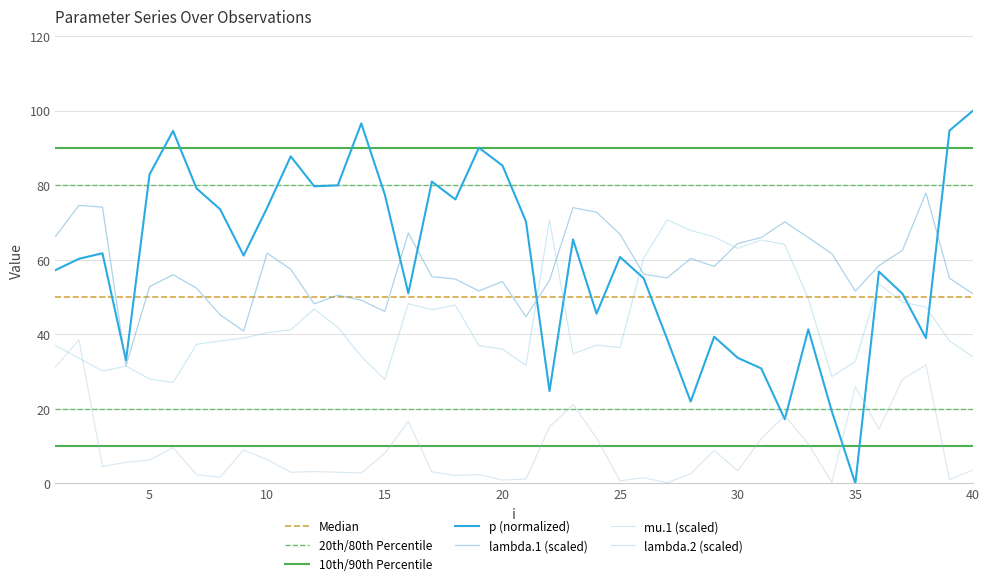

How many data points in lambda.1 are less than 56?

19